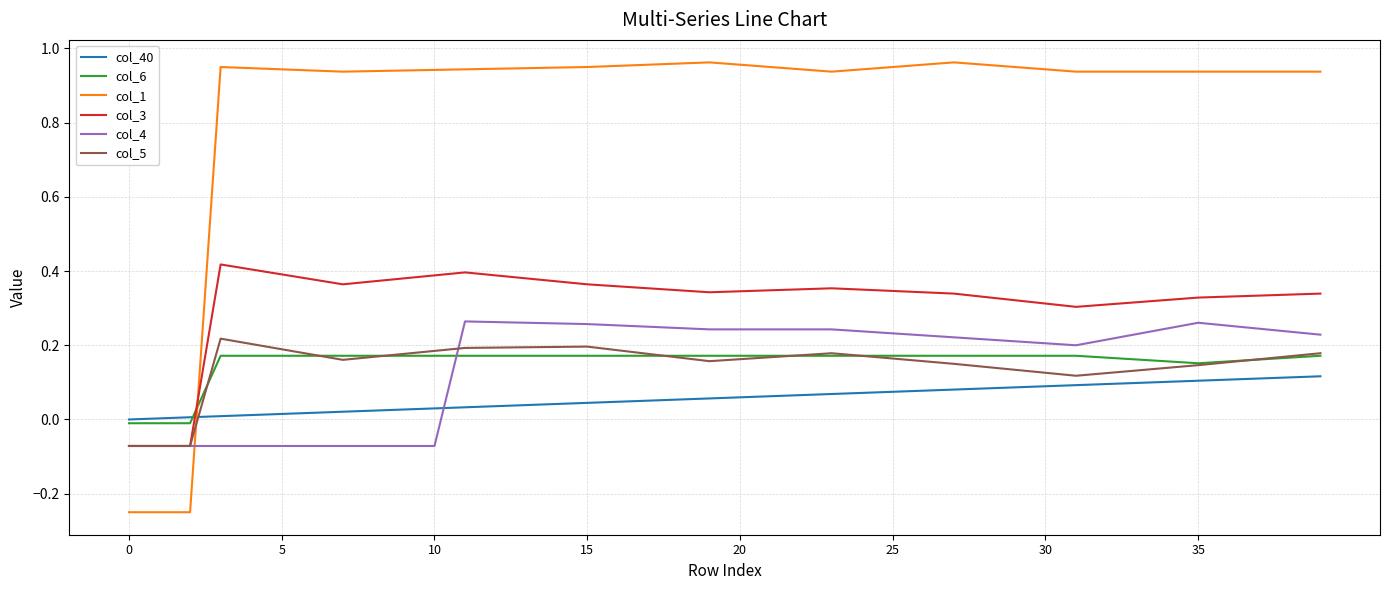

Which series has the largest range (max minus min)?

col_1